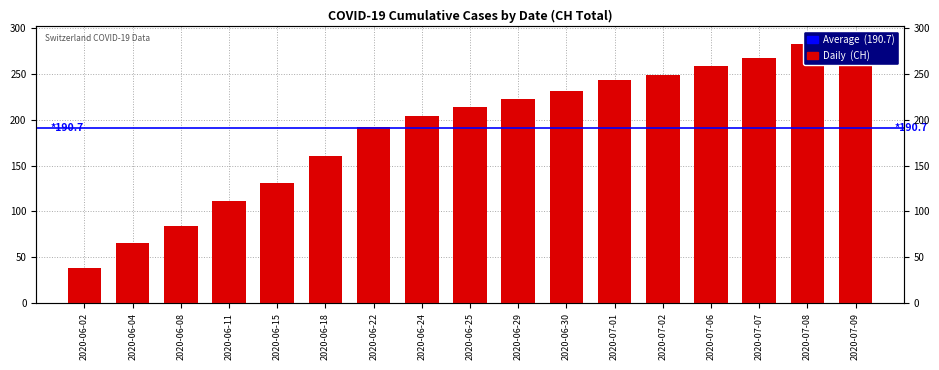

Reading right to left, list all the values displayed in this chart.

288	282	267	259	249	243	231	223	214	204	192	160	131	111	84	66	38